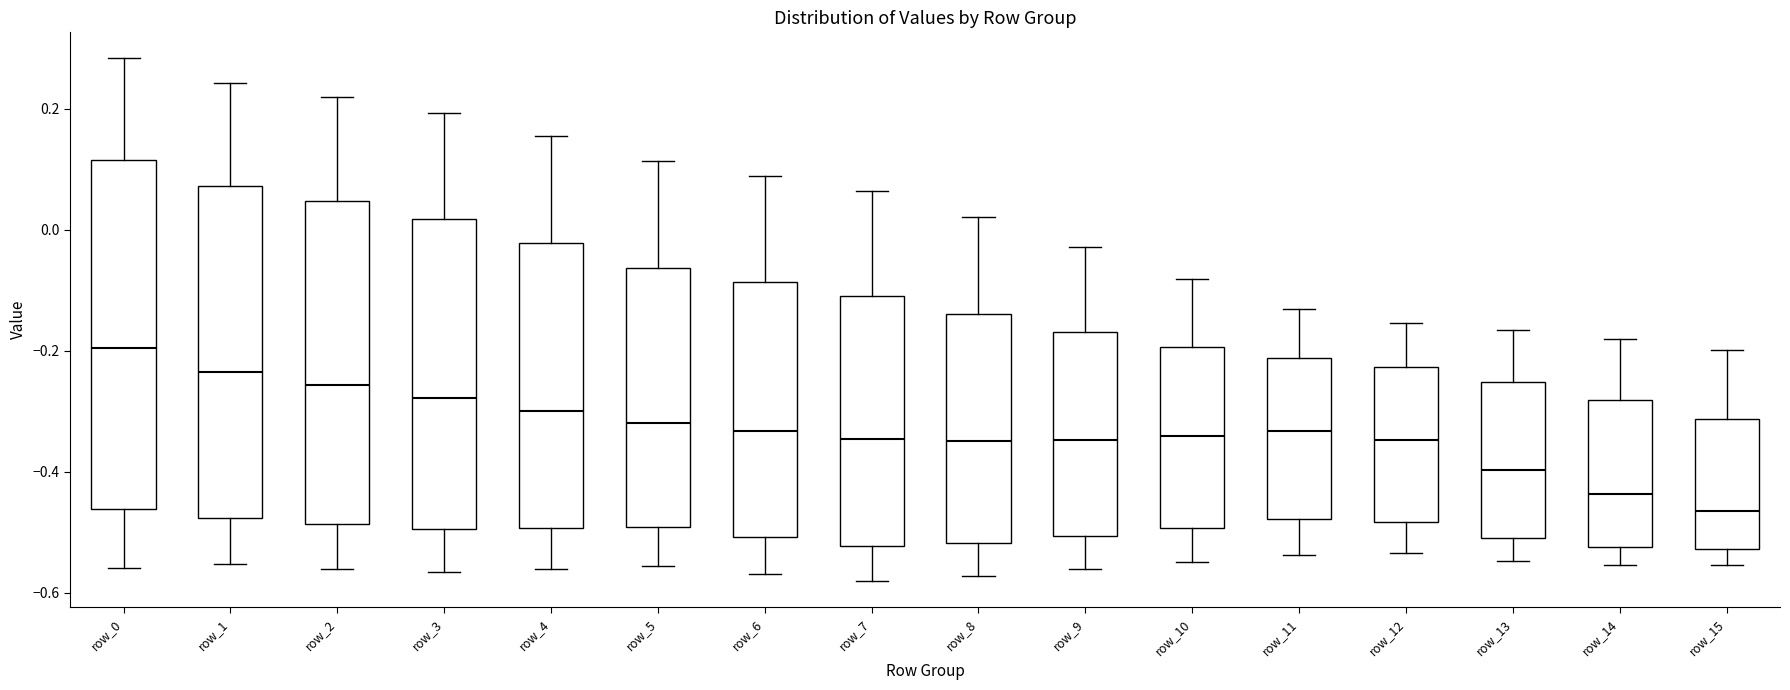

Reading left to right, read every box against the y-axis: the position of its median line, the range the box covers, and the ends of its whiskers. The values are not printed on the chart, so give them approximately, as read against the axis.

row_0: median -0.20, box -0.46 to 0.12, whiskers -0.56 to 0.28
row_1: median -0.24, box -0.48 to 0.08, whiskers -0.56 to 0.24
row_2: median -0.26, box -0.48 to 0.04, whiskers -0.56 to 0.22
row_3: median -0.28, box -0.50 to 0.02, whiskers -0.56 to 0.20
row_4: median -0.30, box -0.50 to -0.02, whiskers -0.56 to 0.16
row_5: median -0.32, box -0.50 to -0.06, whiskers -0.56 to 0.12
row_6: median -0.34, box -0.50 to -0.08, whiskers -0.56 to 0.08
row_7: median -0.34, box -0.52 to -0.12, whiskers -0.58 to 0.06
row_8: median -0.34, box -0.52 to -0.14, whiskers -0.58 to 0.02
row_9: median -0.34, box -0.50 to -0.16, whiskers -0.56 to -0.02
row_10: median -0.34, box -0.50 to -0.20, whiskers -0.54 to -0.08
row_11: median -0.34, box -0.48 to -0.22, whiskers -0.54 to -0.14
row_12: median -0.34, box -0.48 to -0.22, whiskers -0.54 to -0.16
row_13: median -0.40, box -0.52 to -0.26, whiskers -0.54 to -0.16
row_14: median -0.44, box -0.52 to -0.28, whiskers -0.56 to -0.18
row_15: median -0.46, box -0.52 to -0.32, whiskers -0.56 to -0.20